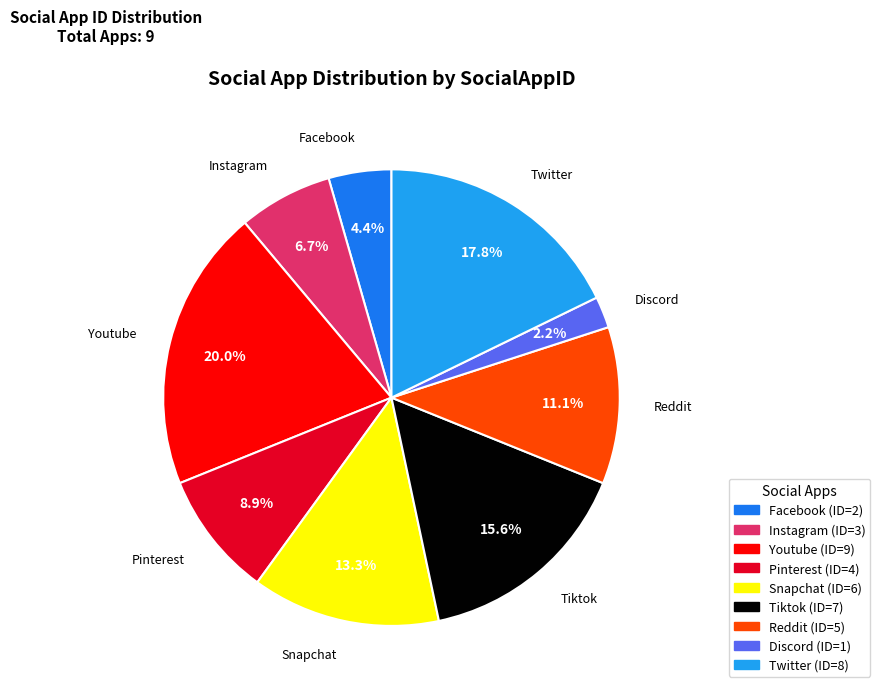

Rank the categories by value from highest to lowest.

Youtube, Twitter, Tiktok, Snapchat, Reddit, Pinterest, Instagram, Facebook, Discord